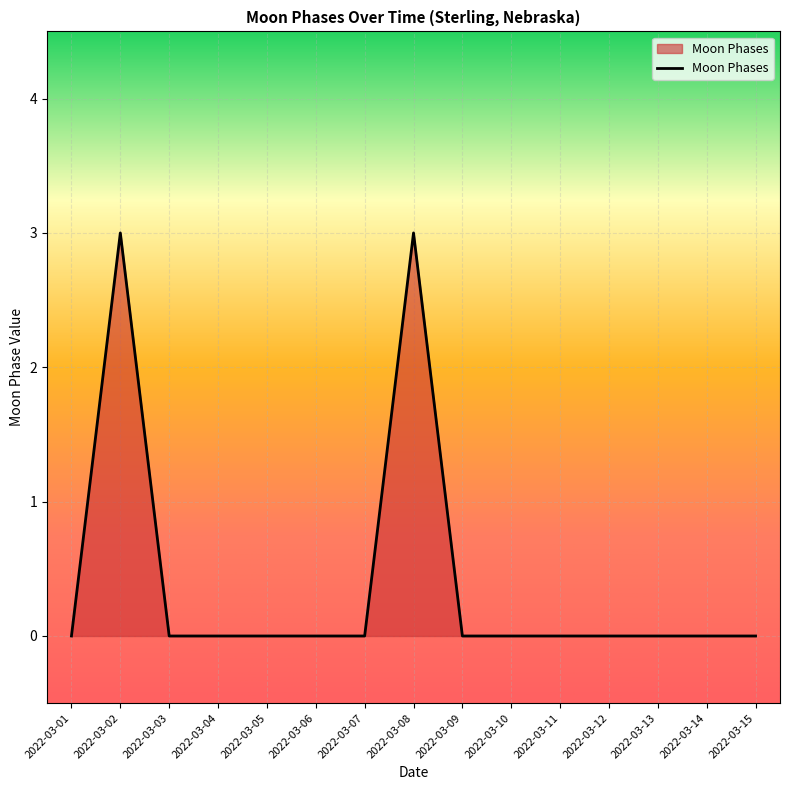

Reading left to right, extract all data points from this chart.

0	3	0	0	0	0	0	3	0	0	0	0	0	0	0